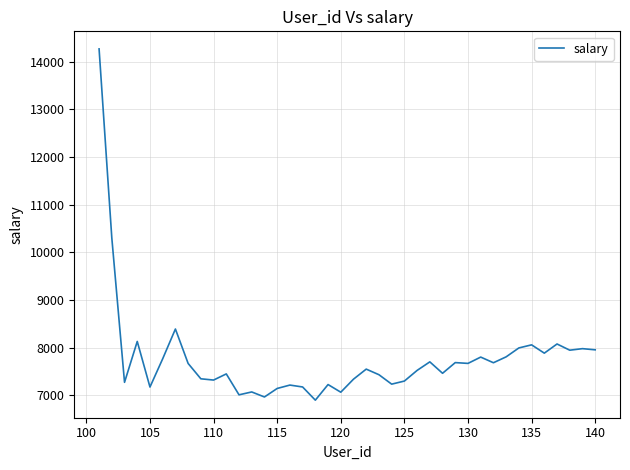

What is the maximum value shown in the chart?

14265.4